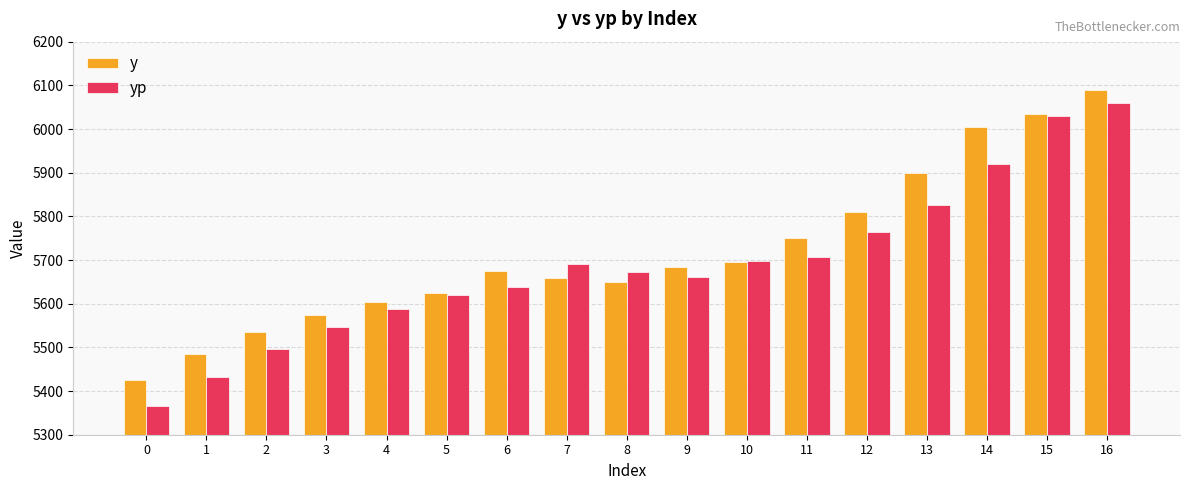

Which series changed the most between 4 and 11?

y